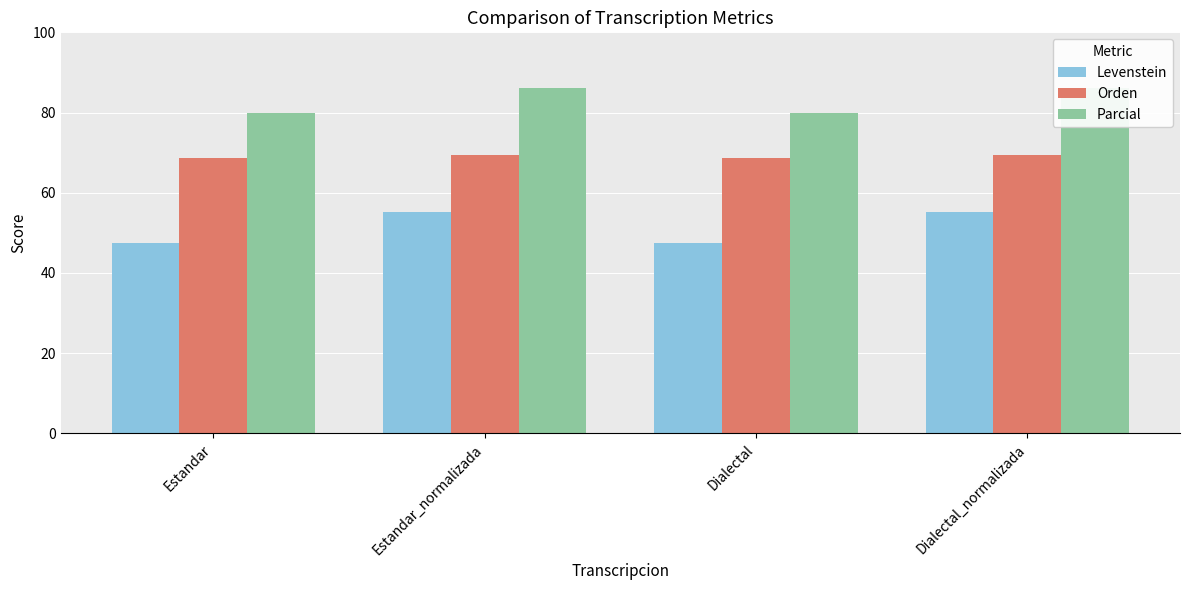

List the series in order of their overall mean, lowest first.

Levenstein, Orden, Parcial